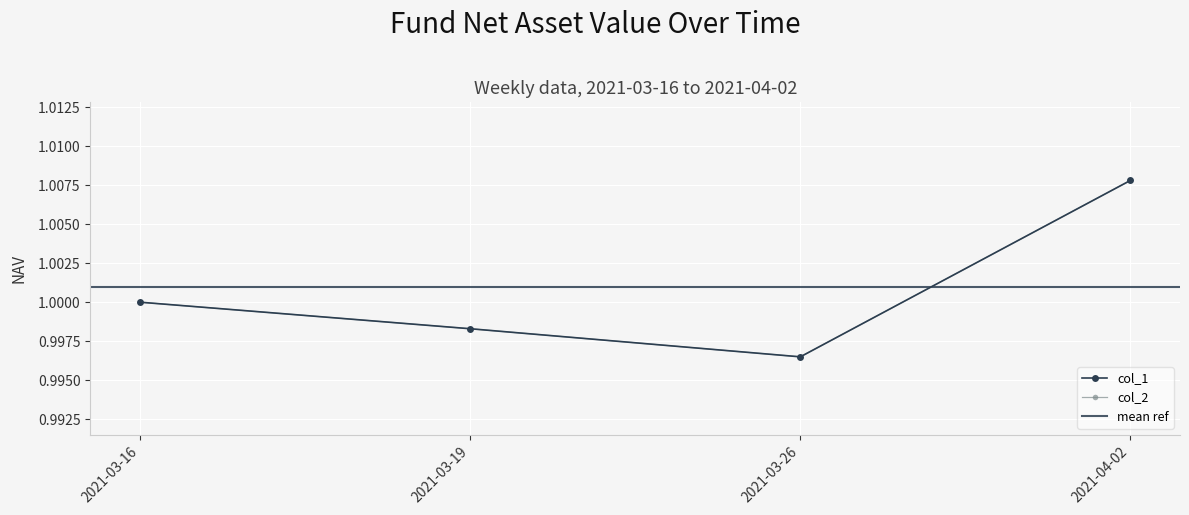

At which label does col_2 reach its minimum?

2021-03-26